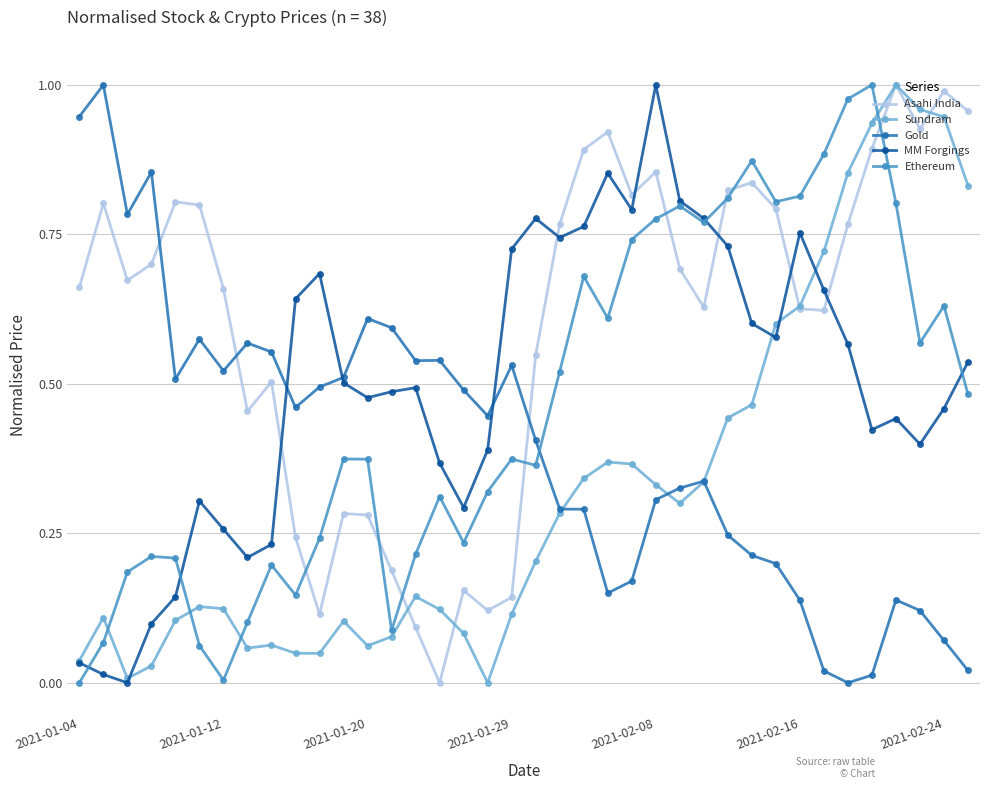

What are all the series names shown in the legend?

Asahi India, Sundram, Gold, MM Forgings, Ethereum